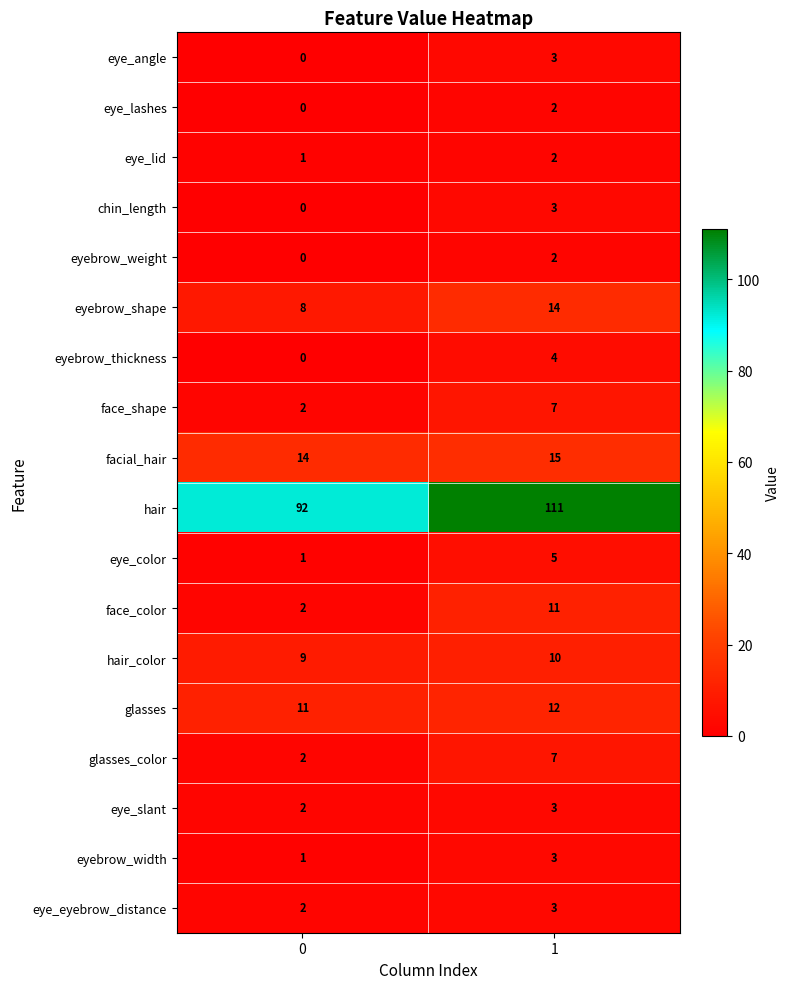

At how many categories does at least one series exceed 1?

2